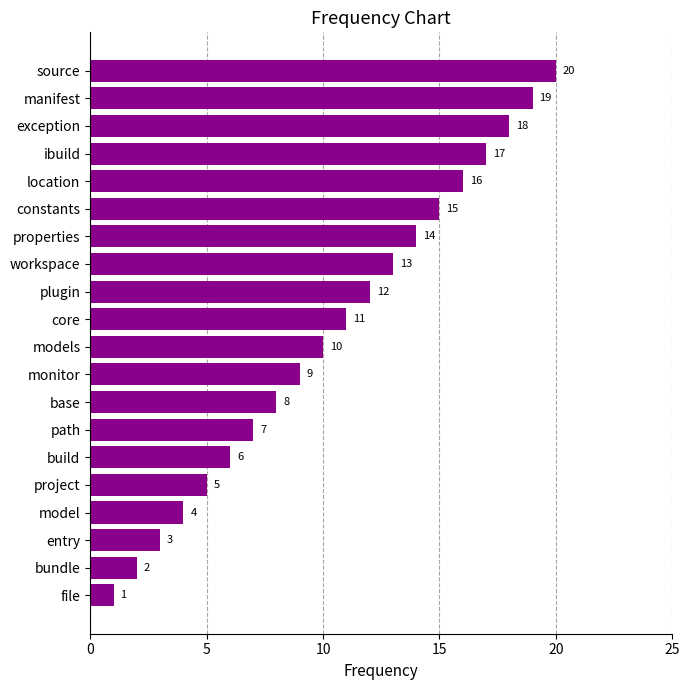

Approximately how many times larger is the value at plugin compared to manifest?

0.6